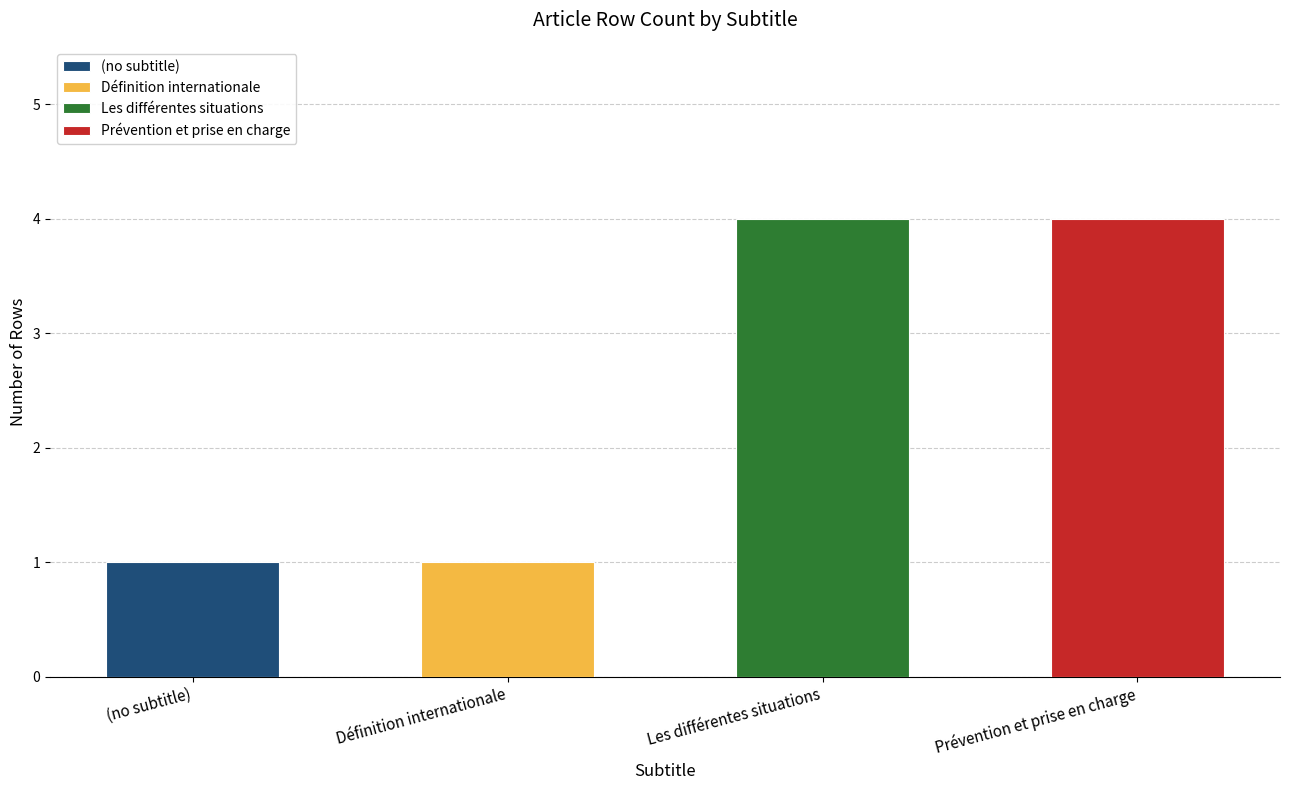

Is it true that Les différentes situations equals 0 at Définition internationale?

True